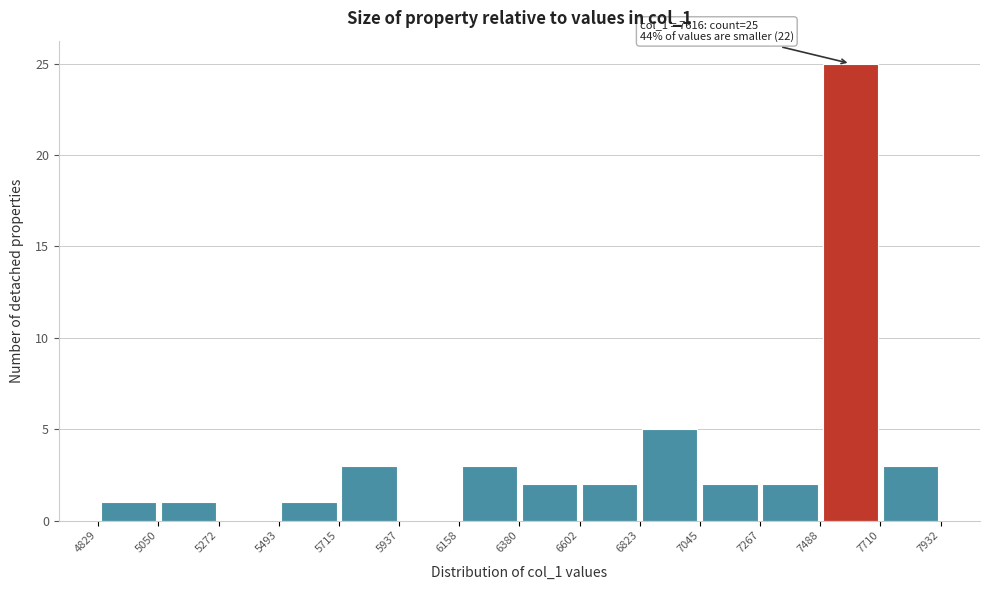

Which range on the x-axis has the tallest bar?

7488 to 7710